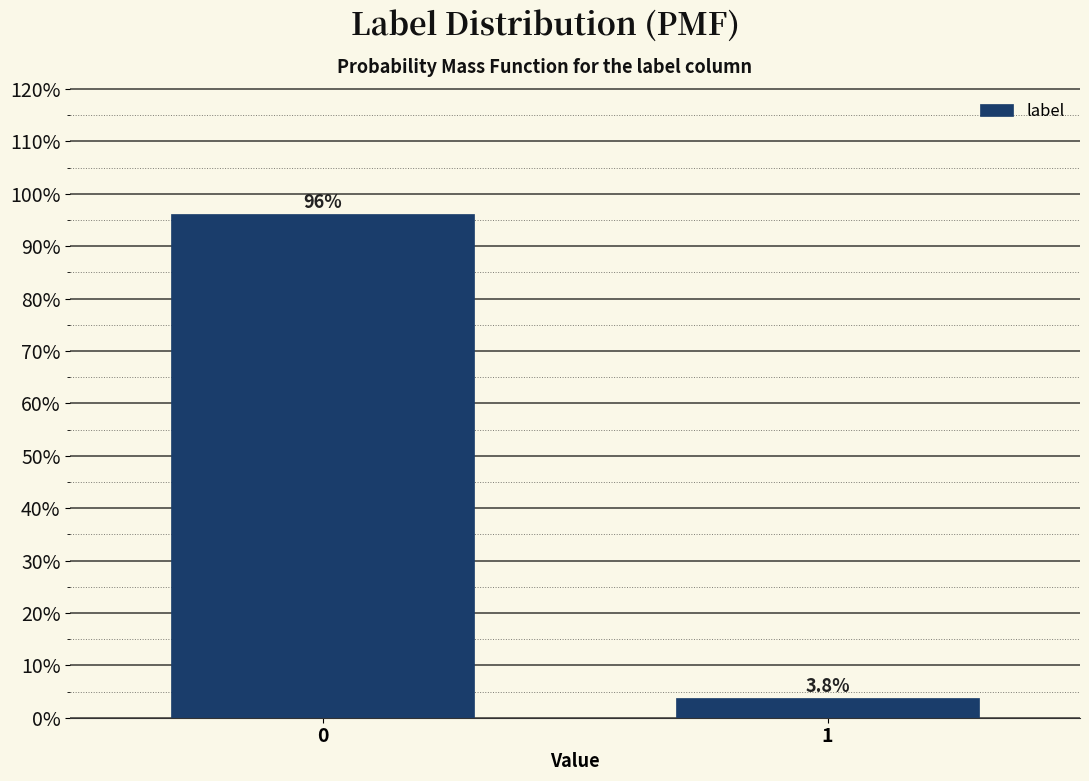

Reading left to right, list all the values displayed in this chart.

96.2	3.8